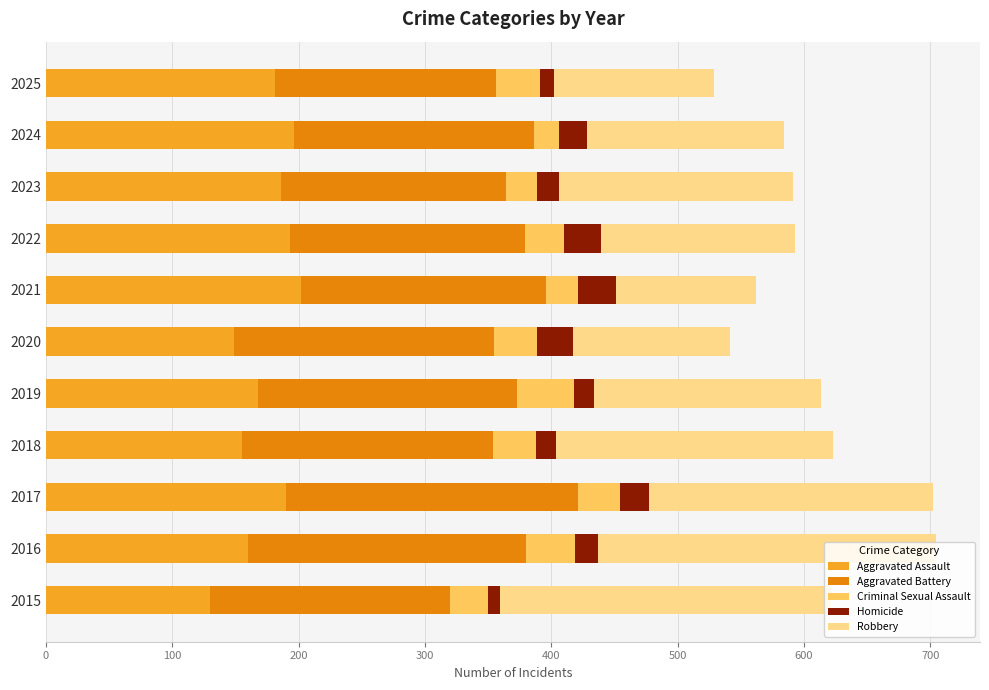

What is the total value across all series at 2016?

704